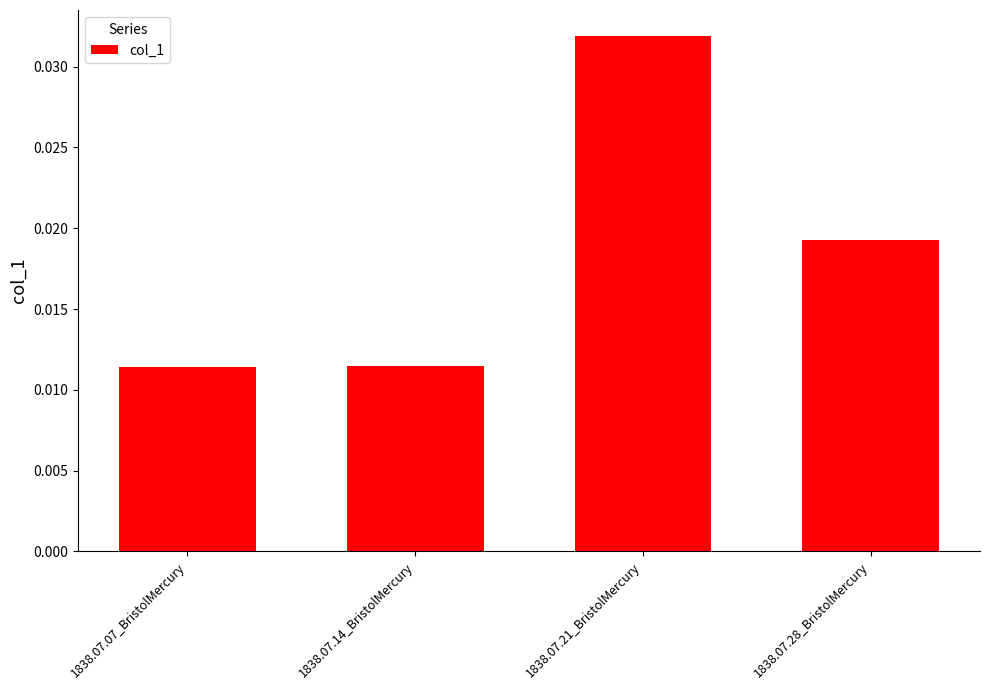

Is it true that the value at 1838.07.21_BristolMercury is 0.1?

False